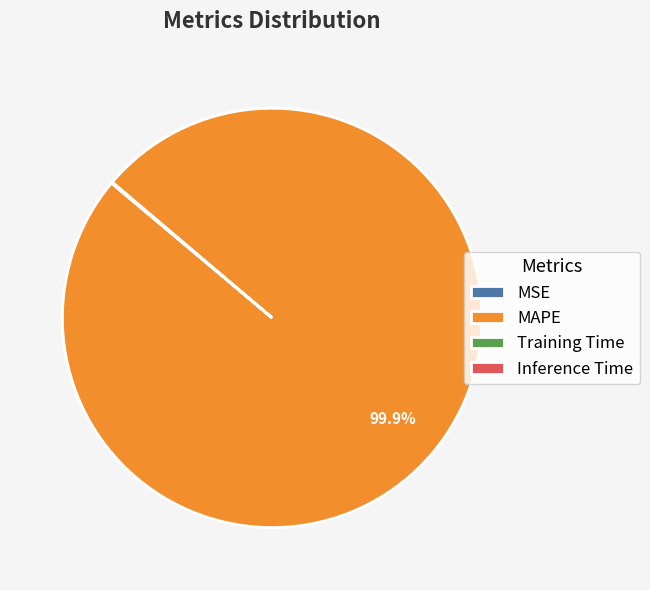

Is MAPE the majority of the pie?

Yes